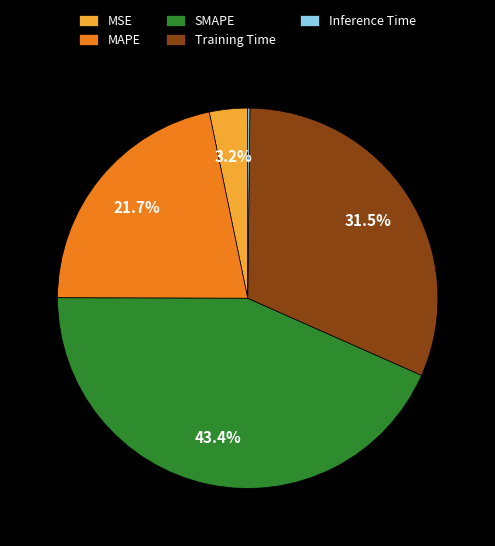

What is the largest slice in the pie chart?

SMAPE